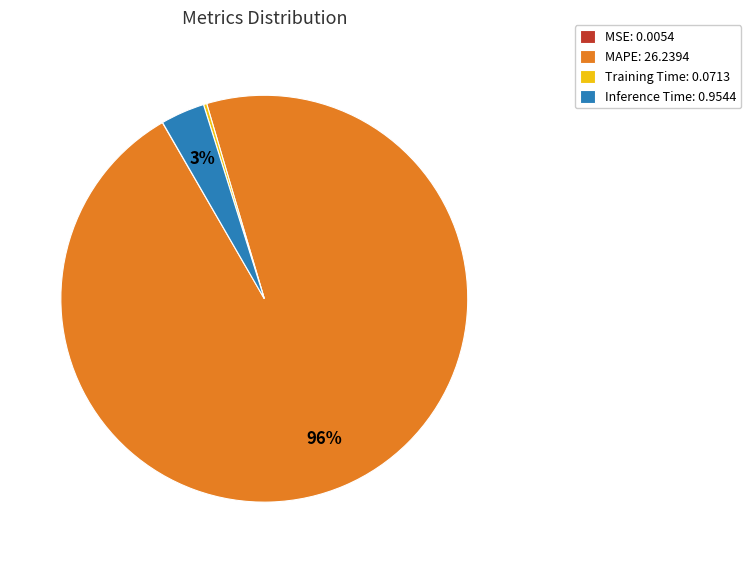

Does Inference Time: 0.9544 account for over 50% of the chart?

No